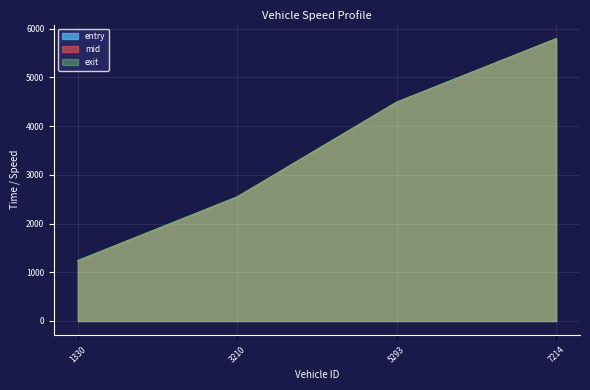

What position from the right is 1330.0?

4